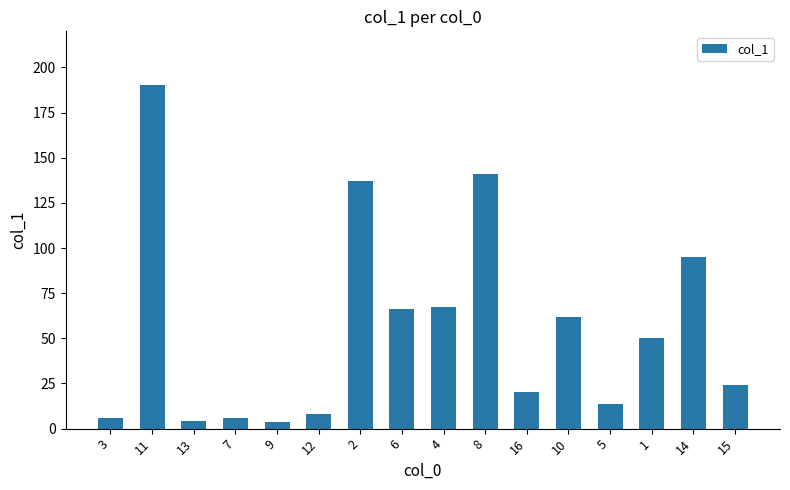

What is the difference between the second highest and minimum values?

137.3